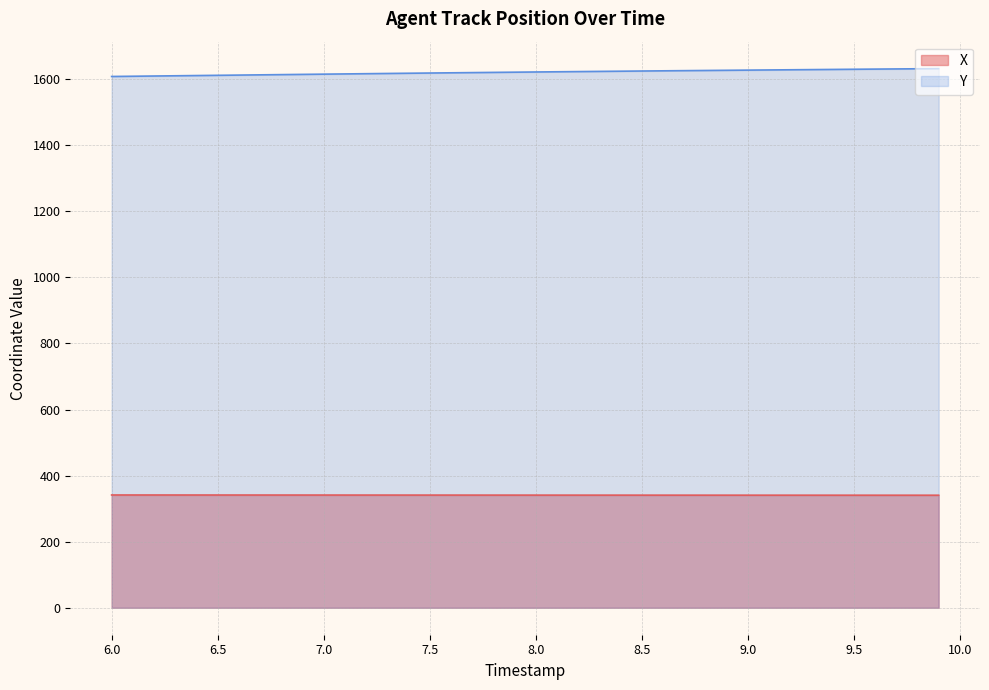

Is it true that Y equals 2825.3 at 6.6?

False